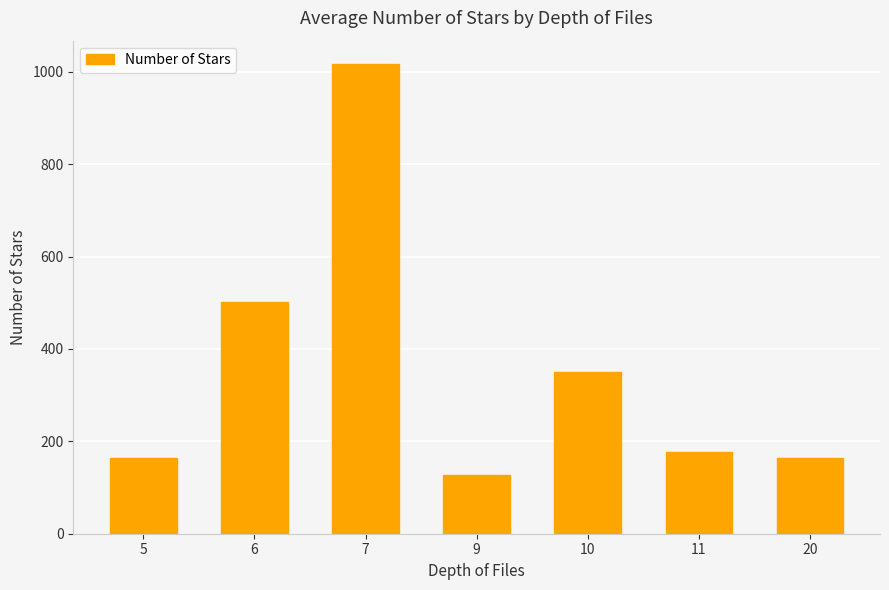

The value at 10 is 217.3. True or false?

False